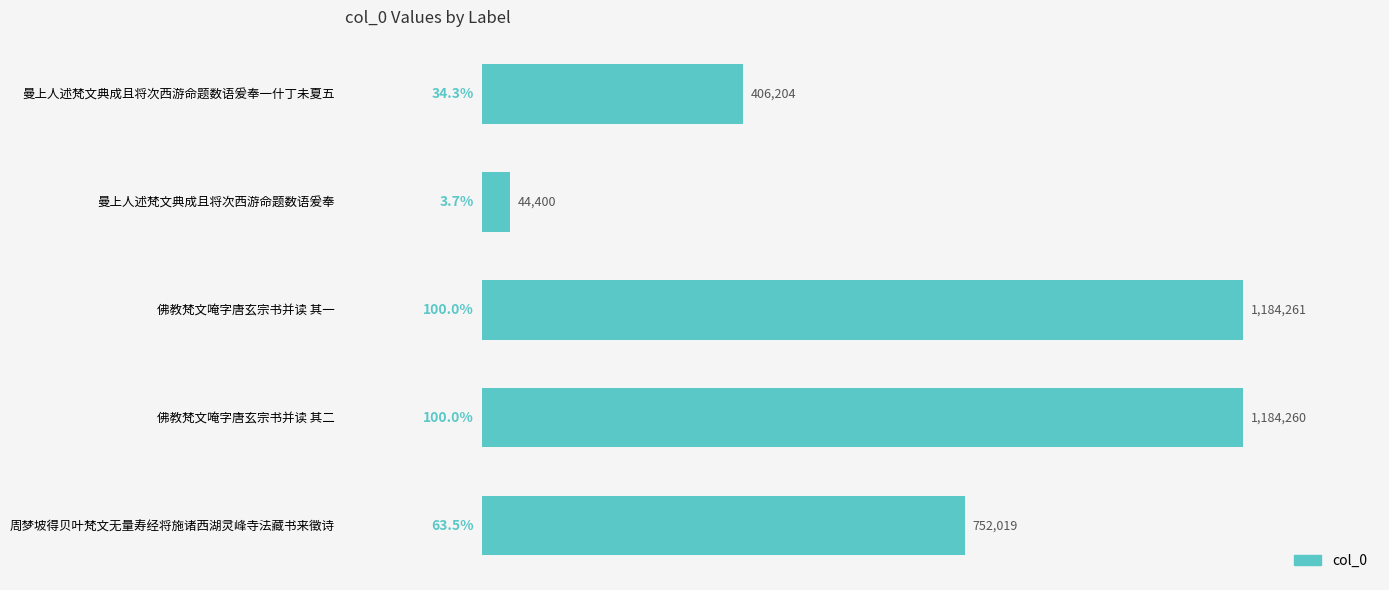

What is the average value?

714229